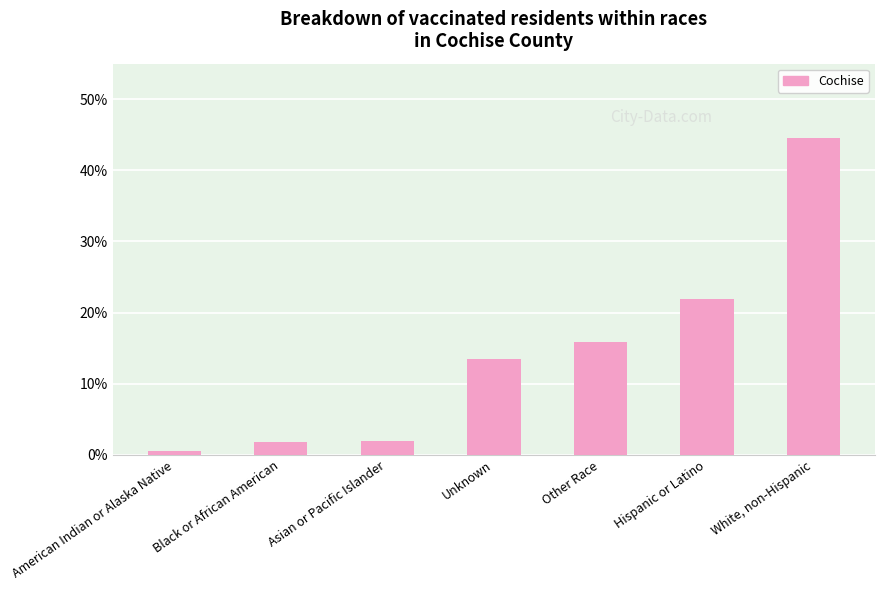

List the labels in order of value, smallest first.

American Indian or Alaska Native, Black or African American, Asian or Pacific Islander, Unknown, Other Race, Hispanic or Latino, White, non-Hispanic